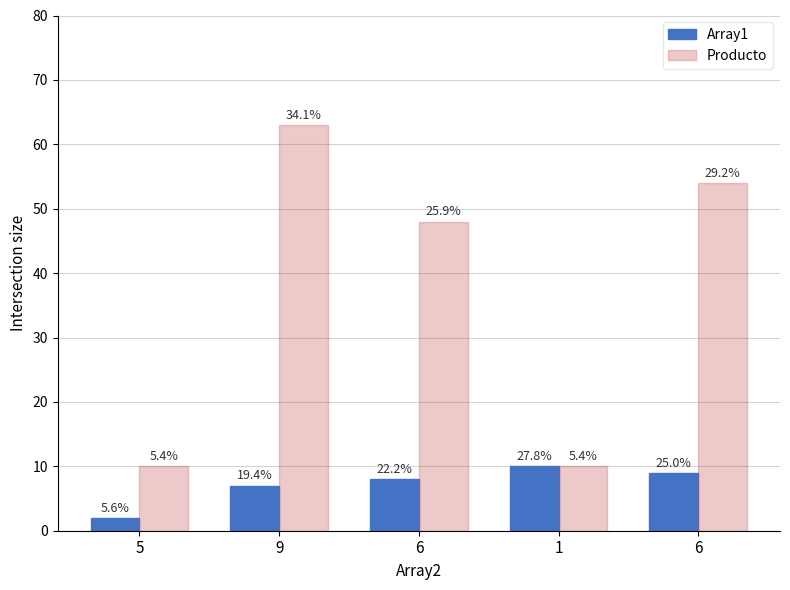

Reading left to right, list all the values displayed in this chart.

Array1: 2	7	8	10	9
Producto: 10	63	48	10	54